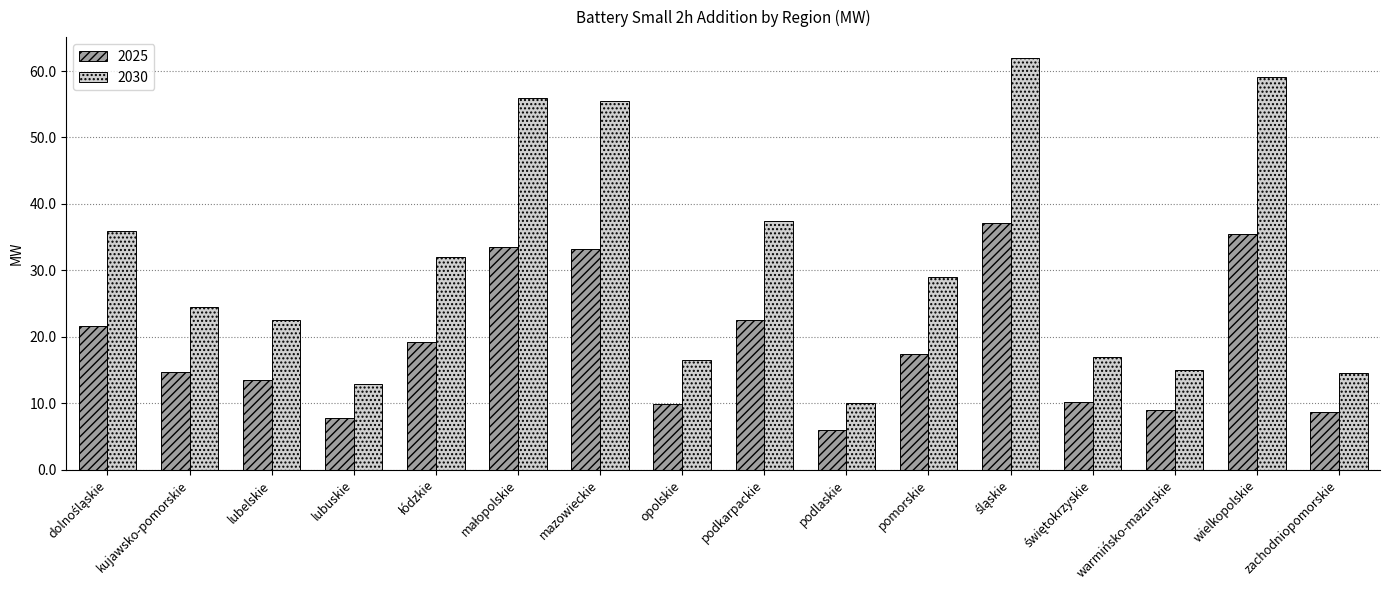

What is the value of the 2025 bar at the 14th from the left?

9.0